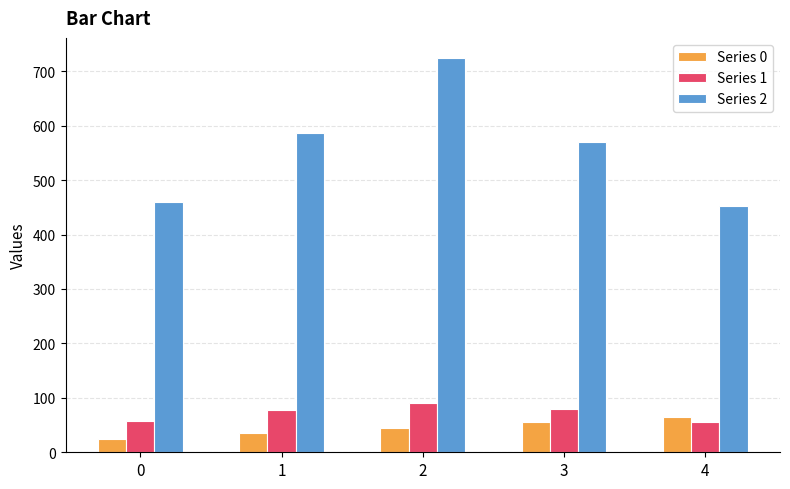

How many categories are shown in the chart?

5